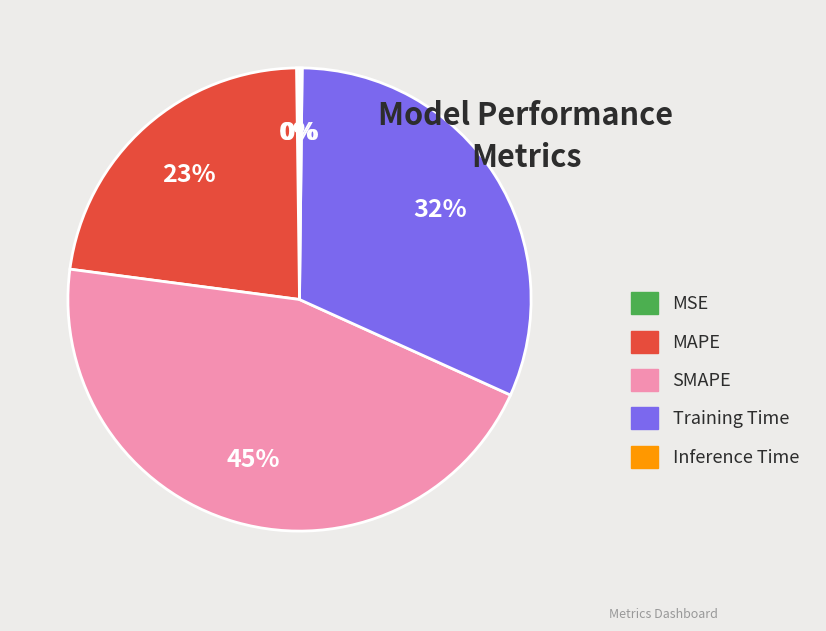

Between SMAPE and Training Time, which is larger?

SMAPE